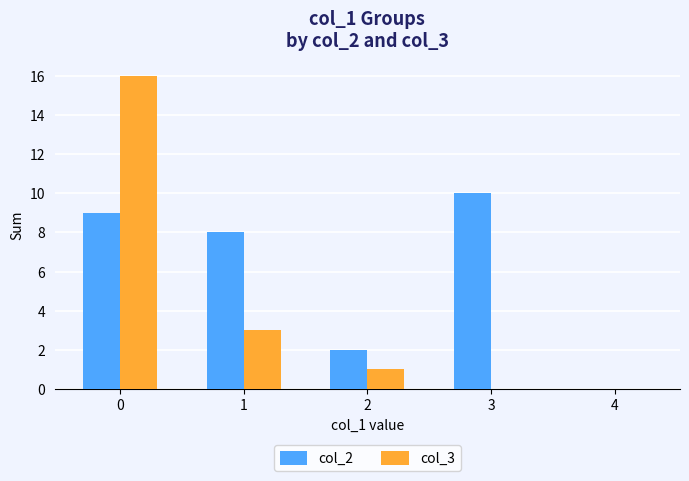

Between 3 and 4, which series saw the biggest shift?

col_2